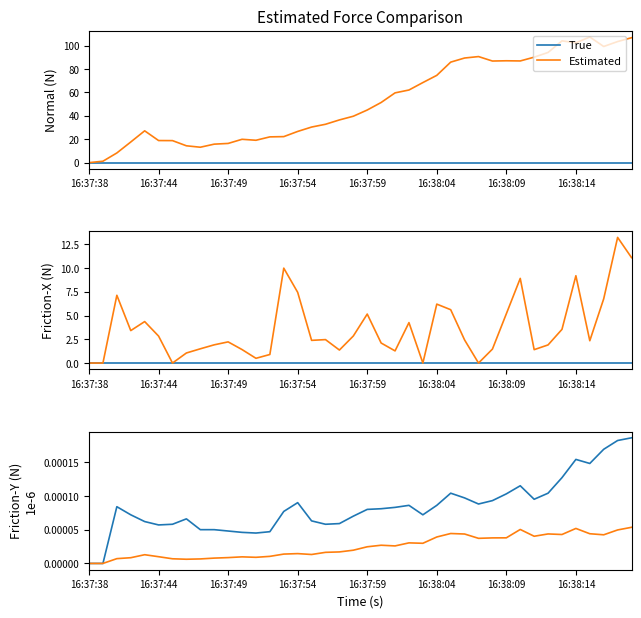

True or false: Estimated and True cross at least once.

False